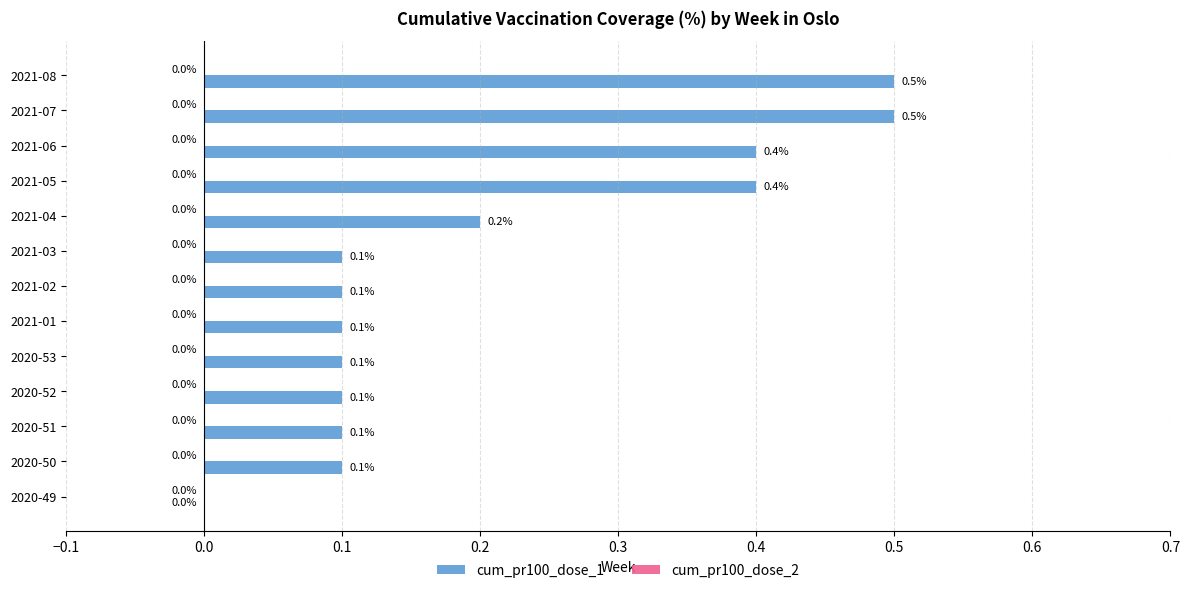

True or false: the data shows 0.2 at 2021-04.

True